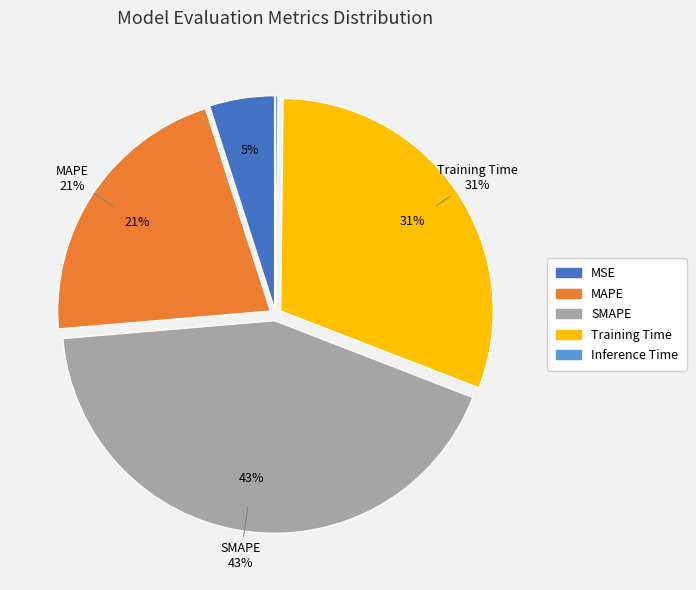

To the nearest percent, what is the average slice percentage?

20%